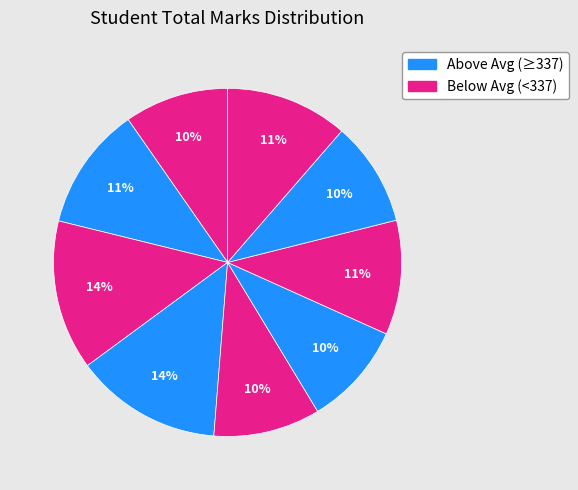

Count the number of slices in the pie.

9